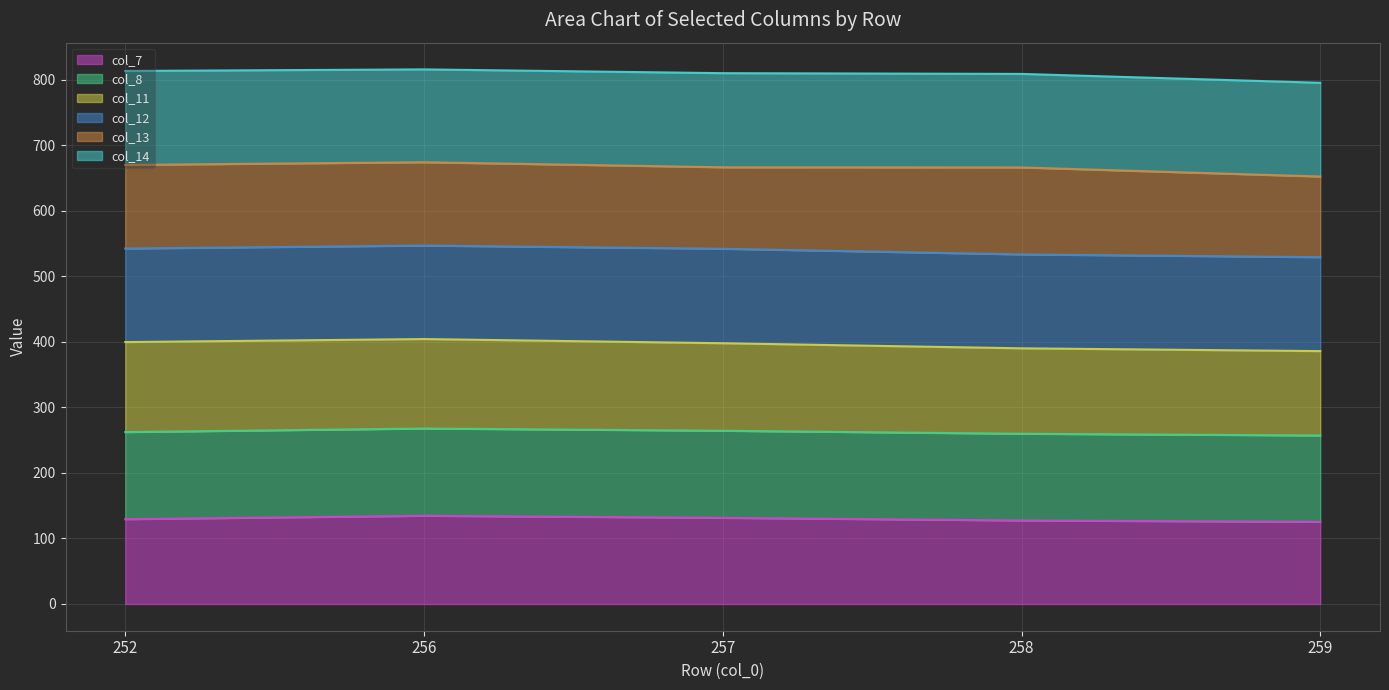

How many lines are shown in the chart?

6